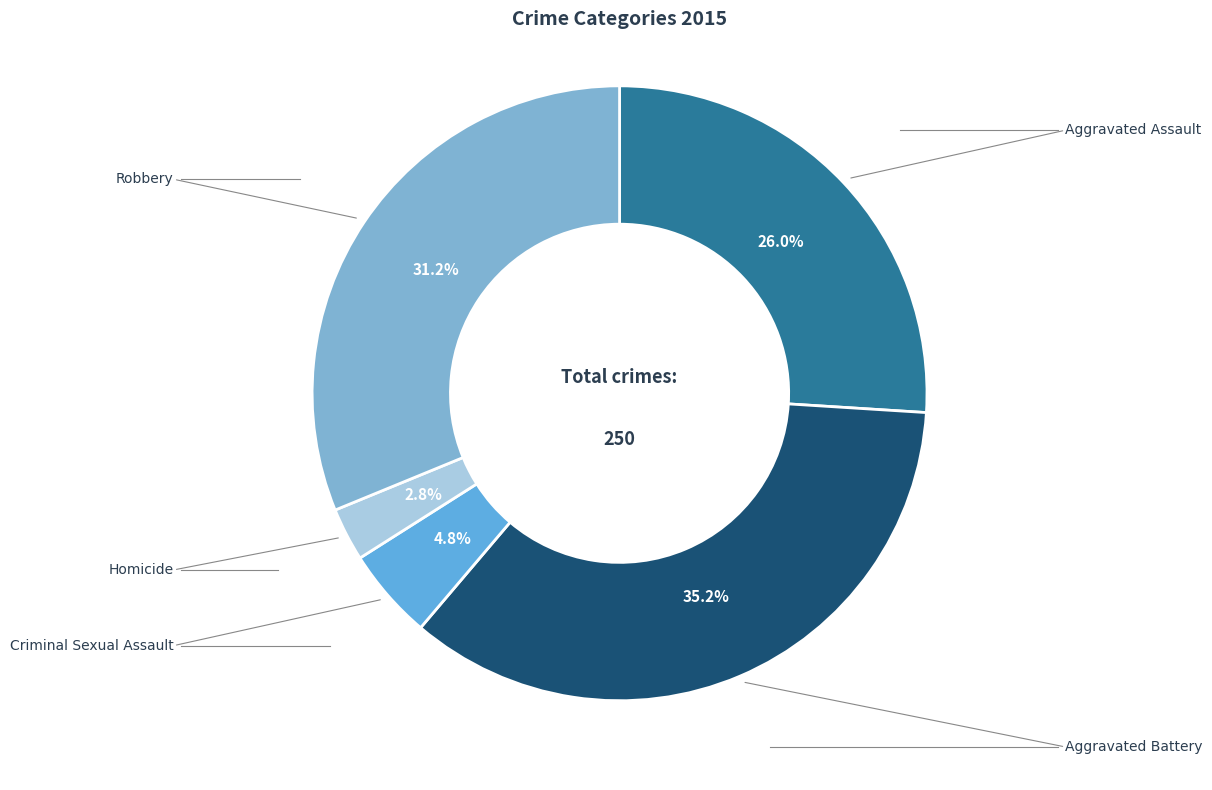

How many segments does this pie chart have?

5